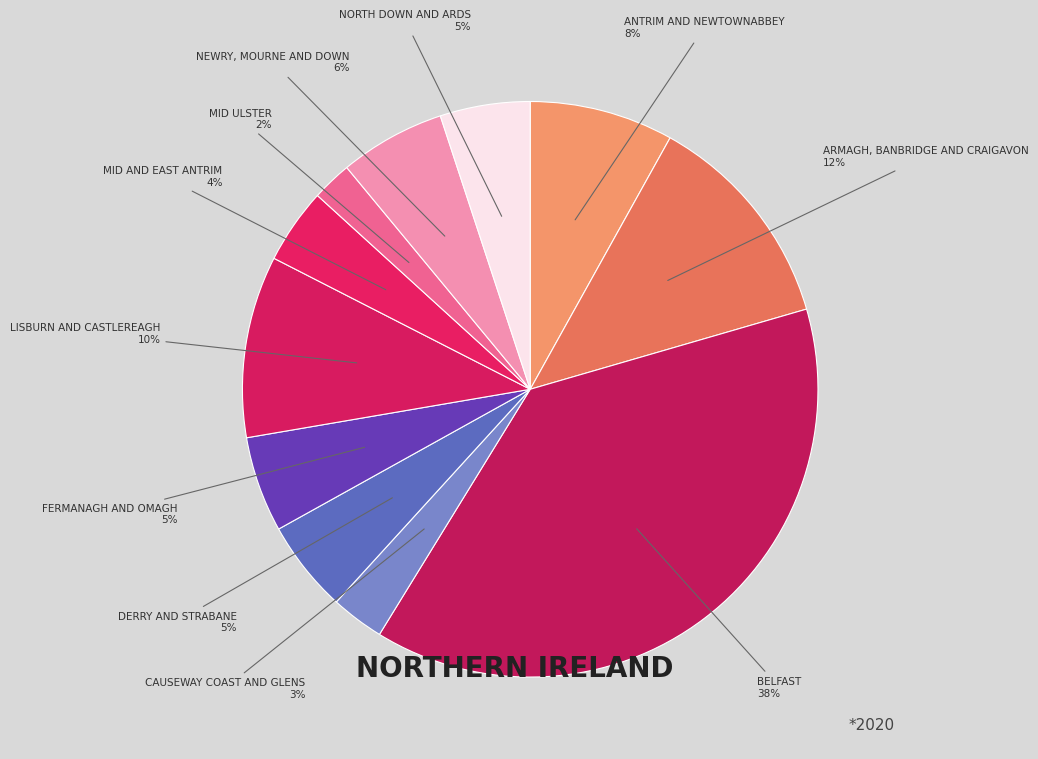

How many segments does this pie chart have?

11